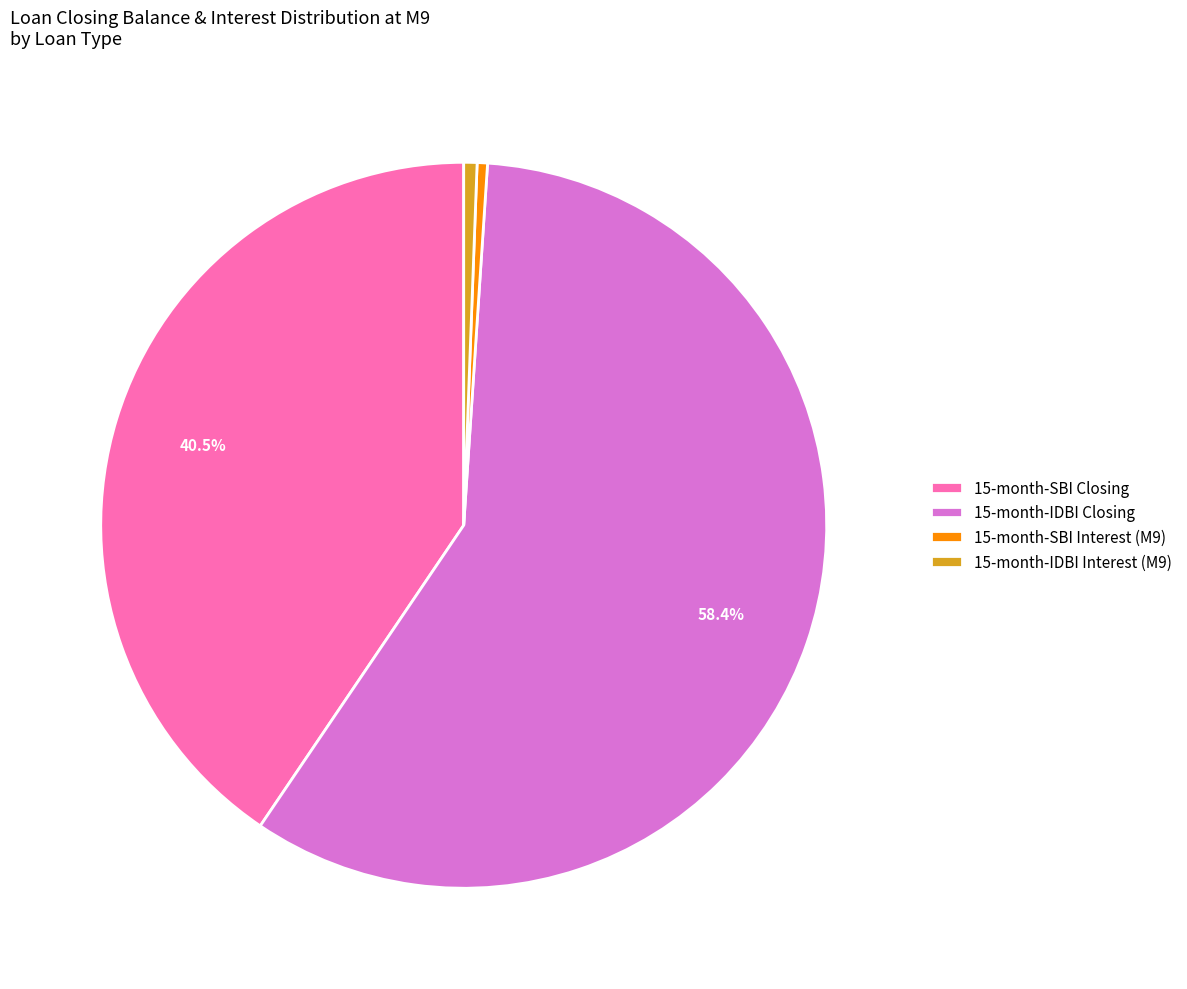

To the nearest percent, what is the difference between the largest and smallest slice percentages?

58%